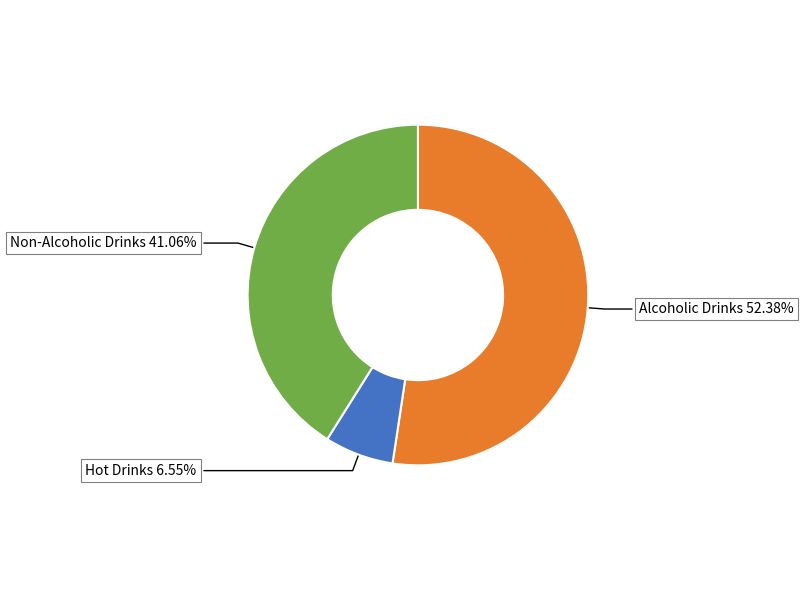

Which slice represents more than half of the pie?

Alcoholic Drinks